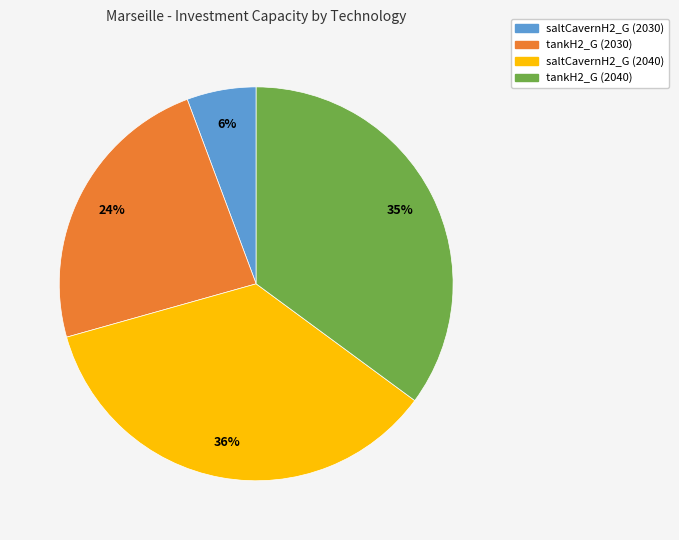

Combined, do tankH2_G (2030) and tankH2_G (2040) account for over 50%?

Yes